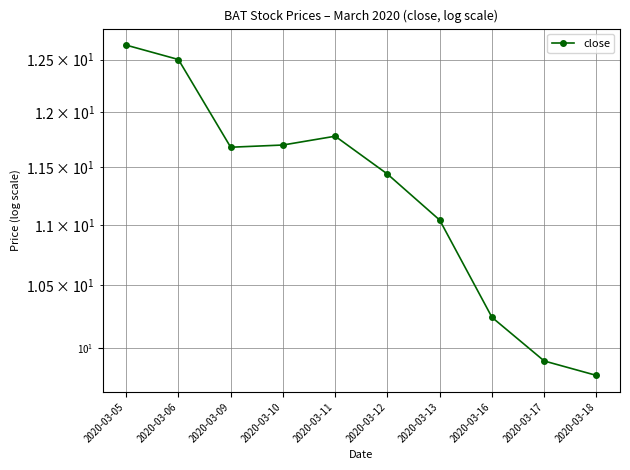

What is the change in value from 2020-03-13 to 2020-03-17?

-1.1